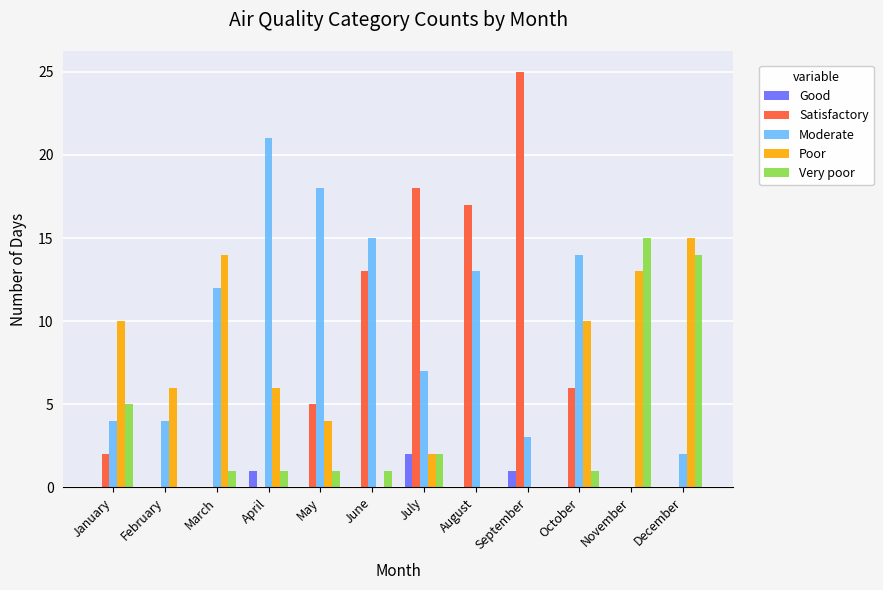

How many categories are shown in the chart?

12